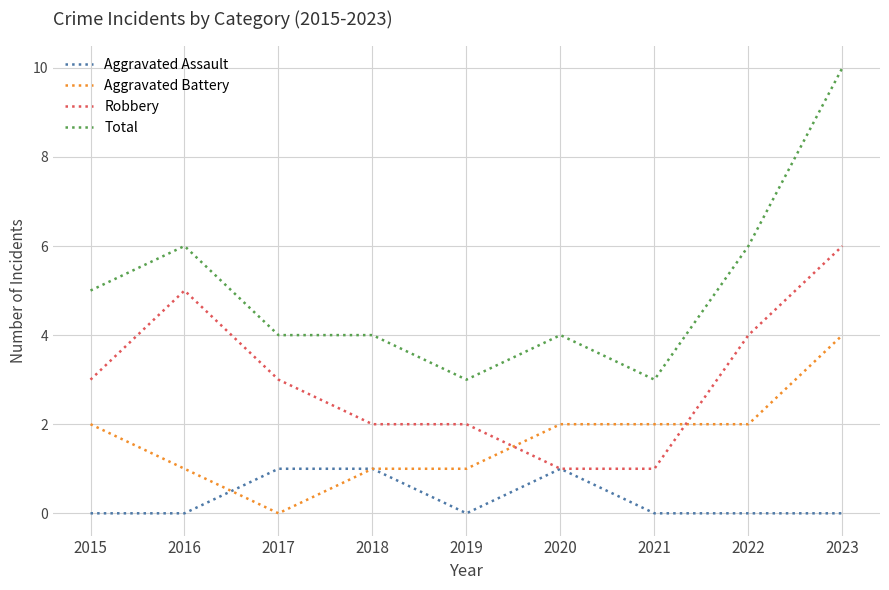

What is the sum of all Robbery values?

27